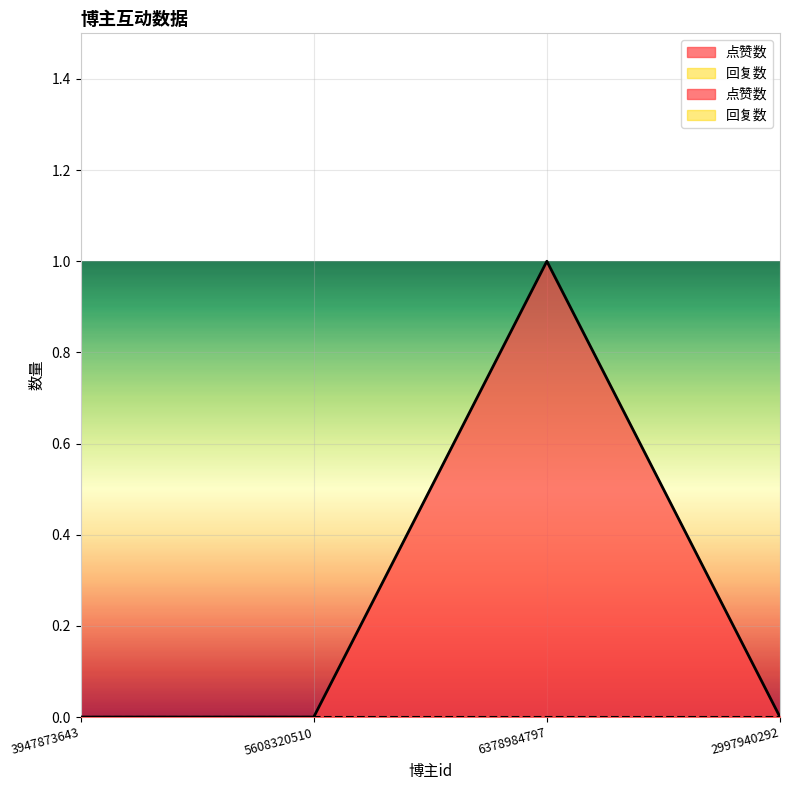

True or false: the data has more than 2 interior local peaks.

False